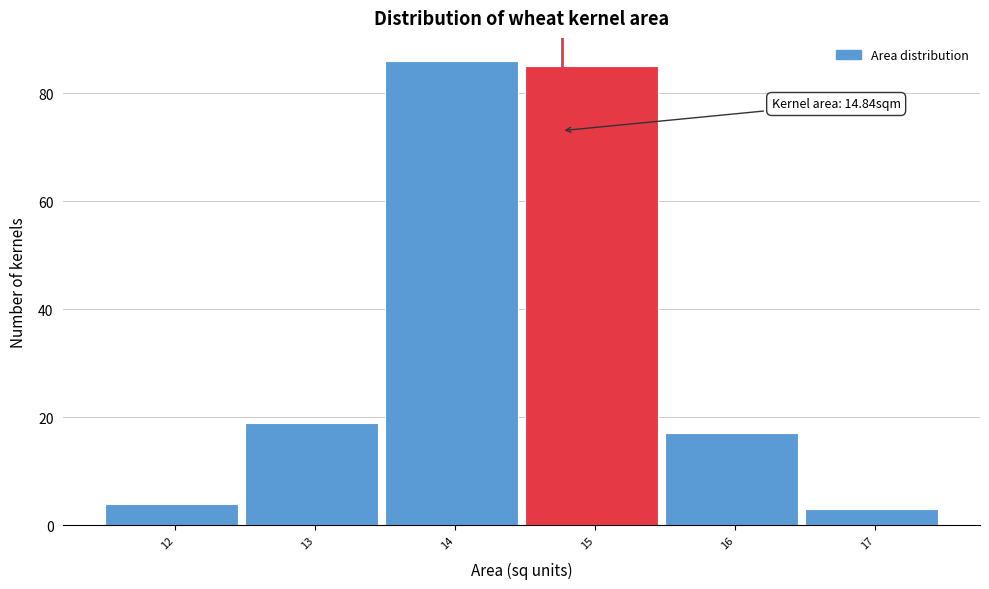

Reading left to right, transcribe all the data shown in this chart.

12=4	13=19	14=86	15=85	16=17	17=3